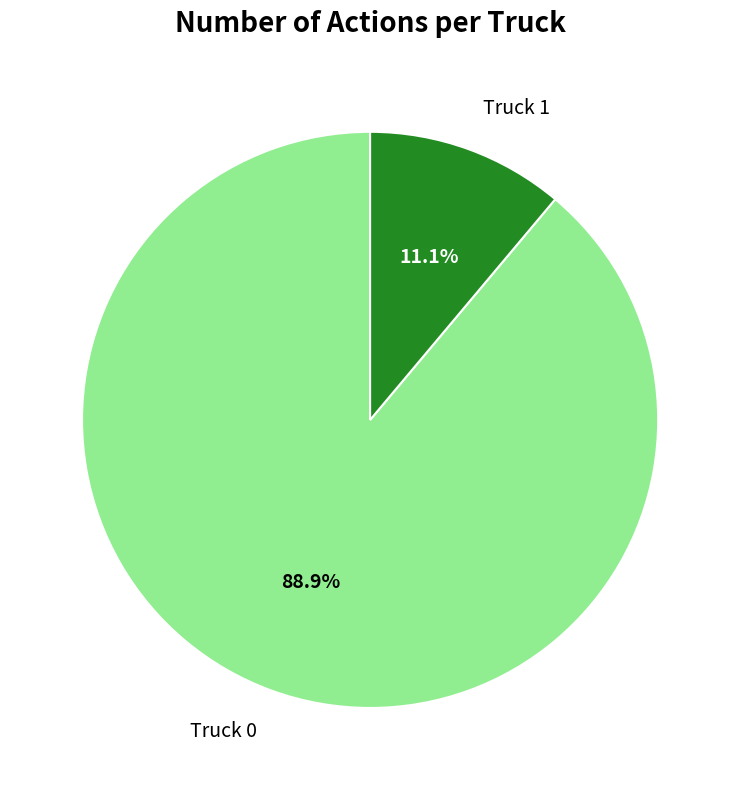

Rank the categories by value from highest to lowest.

Truck 0, Truck 1